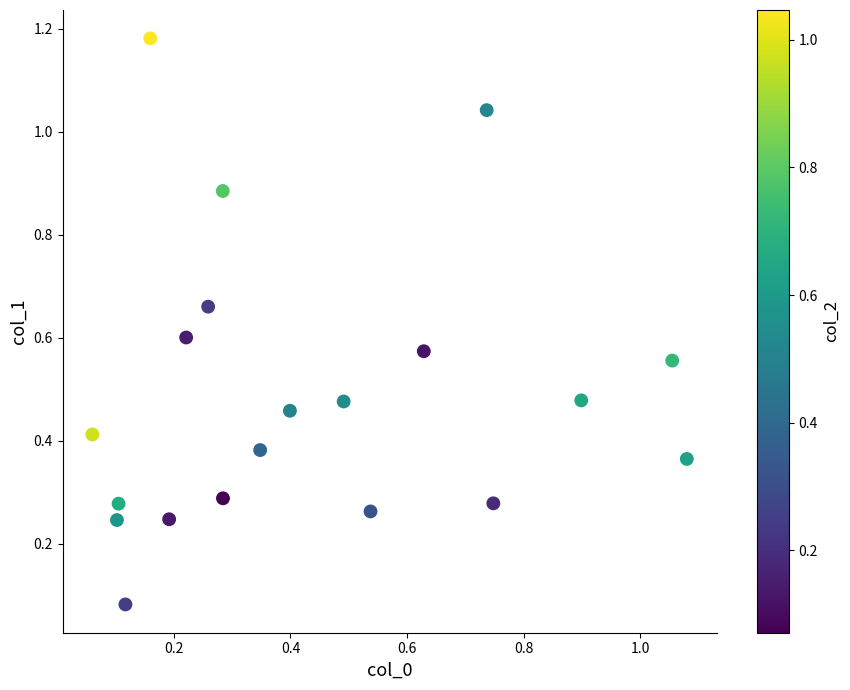

How many points are shown in the scatter plot?

20